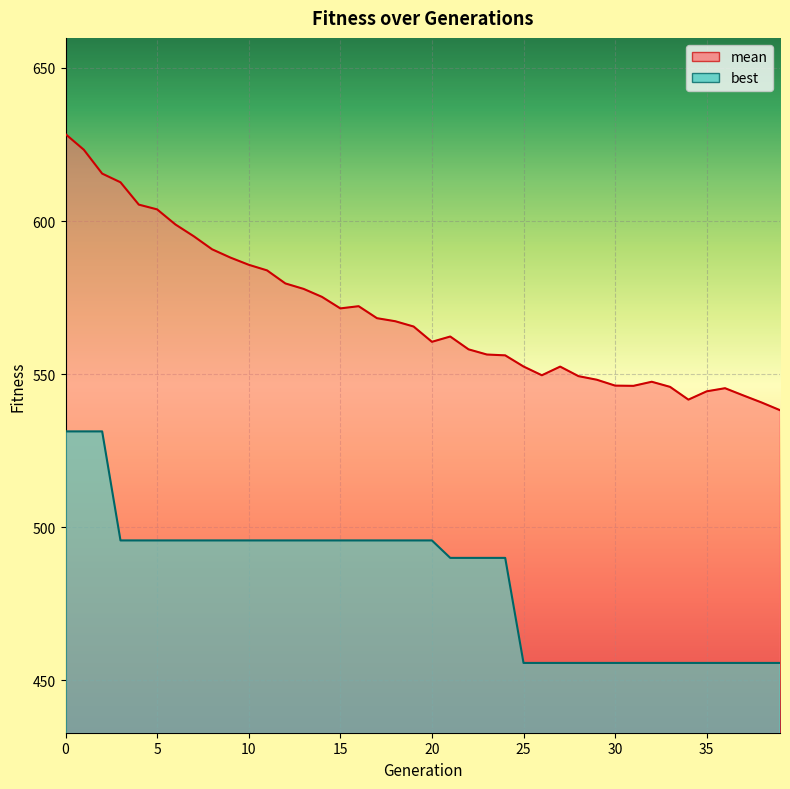

List the series in order of their peak value, lowest first.

best, mean